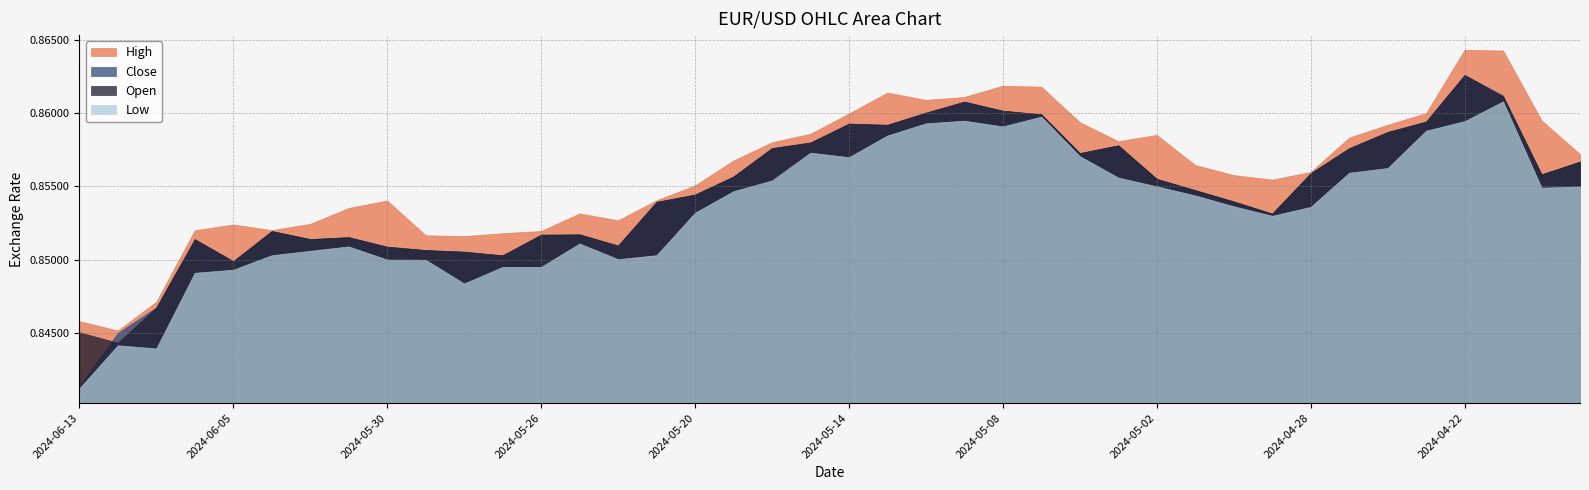

Where is High nearest to the value 0?

2024-06-12